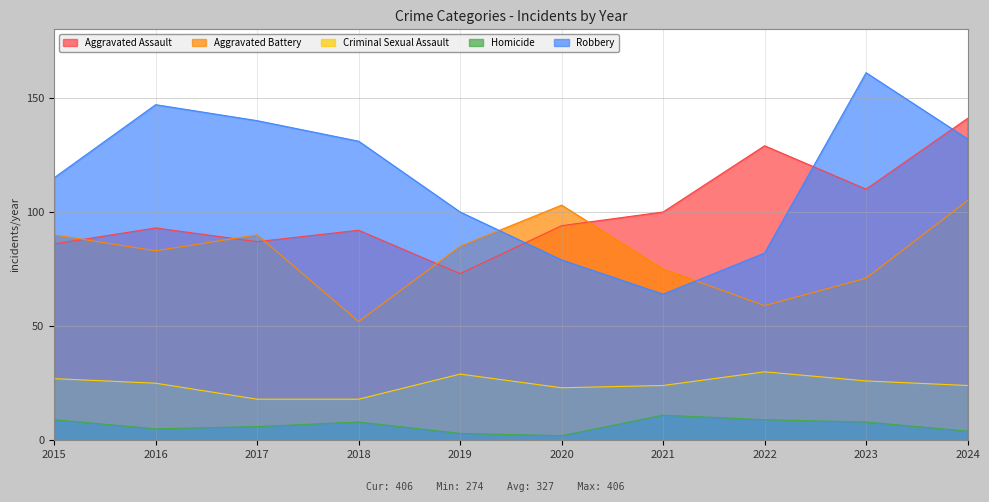

How many interior local peaks does the Aggravated Battery series have?

2